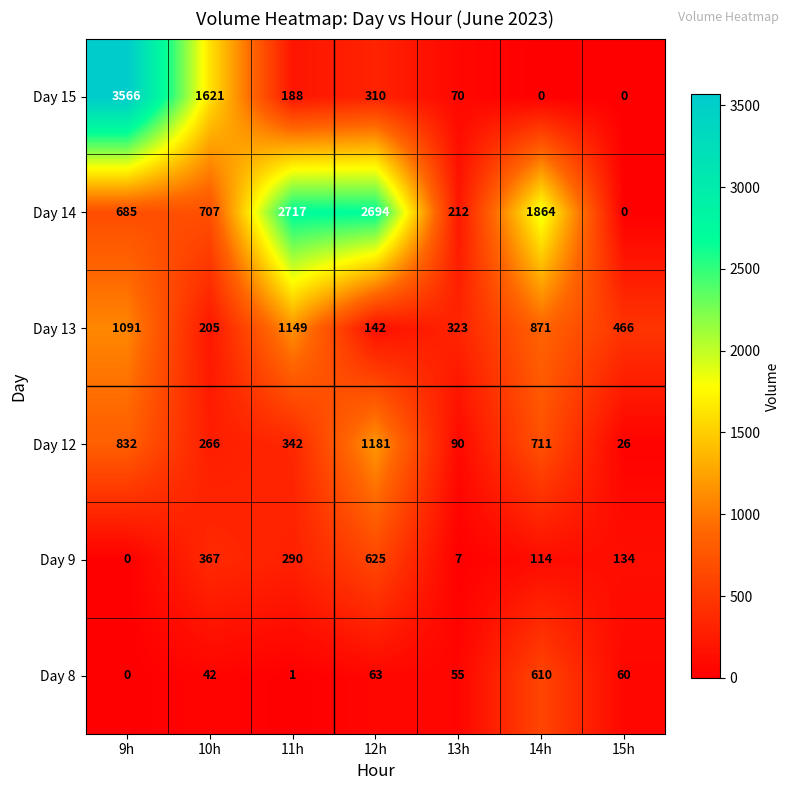

True or false: Day 8 has a value of 416 at 9h.

False